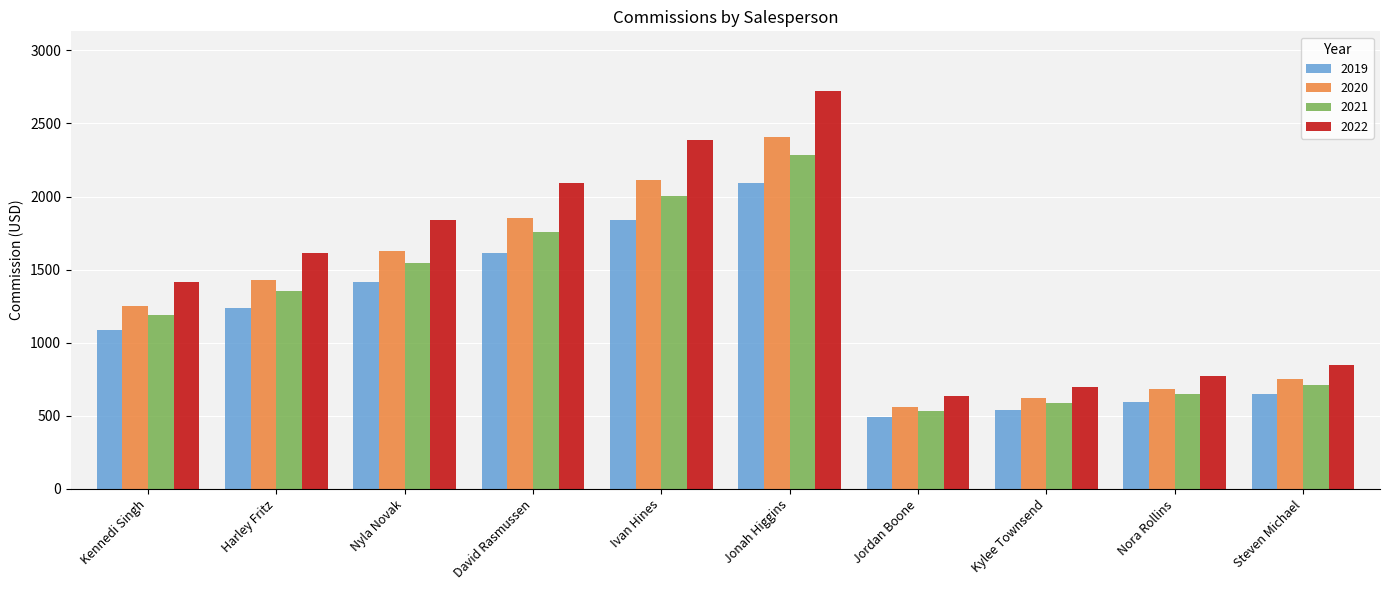

What is the sum of all 2019 values?

11551.1